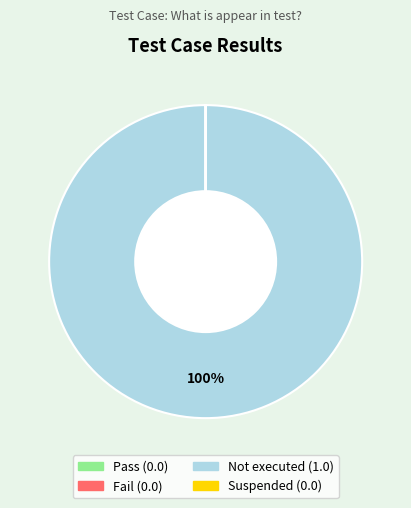

To the nearest percent, what is the average slice percentage?

25%